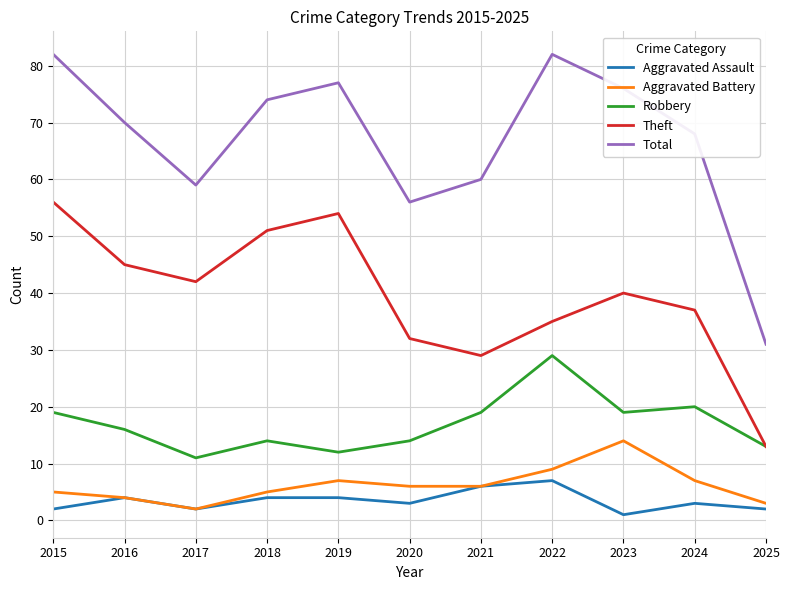

Reading left to right, transcribe all the data shown in this chart.

Aggravated Assault: 2015=2	2016=4	2017=2	2018=4	2019=4	2020=3	2021=6	2022=7	2023=1	2024=3	2025=2
Aggravated Battery: 2015=5	2016=4	2017=2	2018=5	2019=7	2020=6	2021=6	2022=9	2023=14	2024=7	2025=3
Robbery: 2015=19	2016=16	2017=11	2018=14	2019=12	2020=14	2021=19	2022=29	2023=19	2024=20	2025=13
Theft: 2015=56	2016=45	2017=42	2018=51	2019=54	2020=32	2021=29	2022=35	2023=40	2024=37	2025=13
Total: 2015=82	2016=70	2017=59	2018=74	2019=77	2020=56	2021=60	2022=82	2023=76	2024=68	2025=31